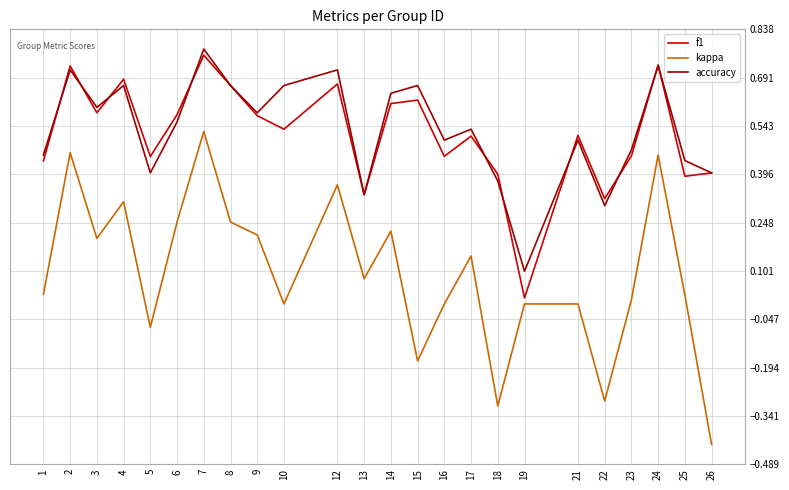

Is the value of kappa at 12 greater than the value of f1 at 15?

No